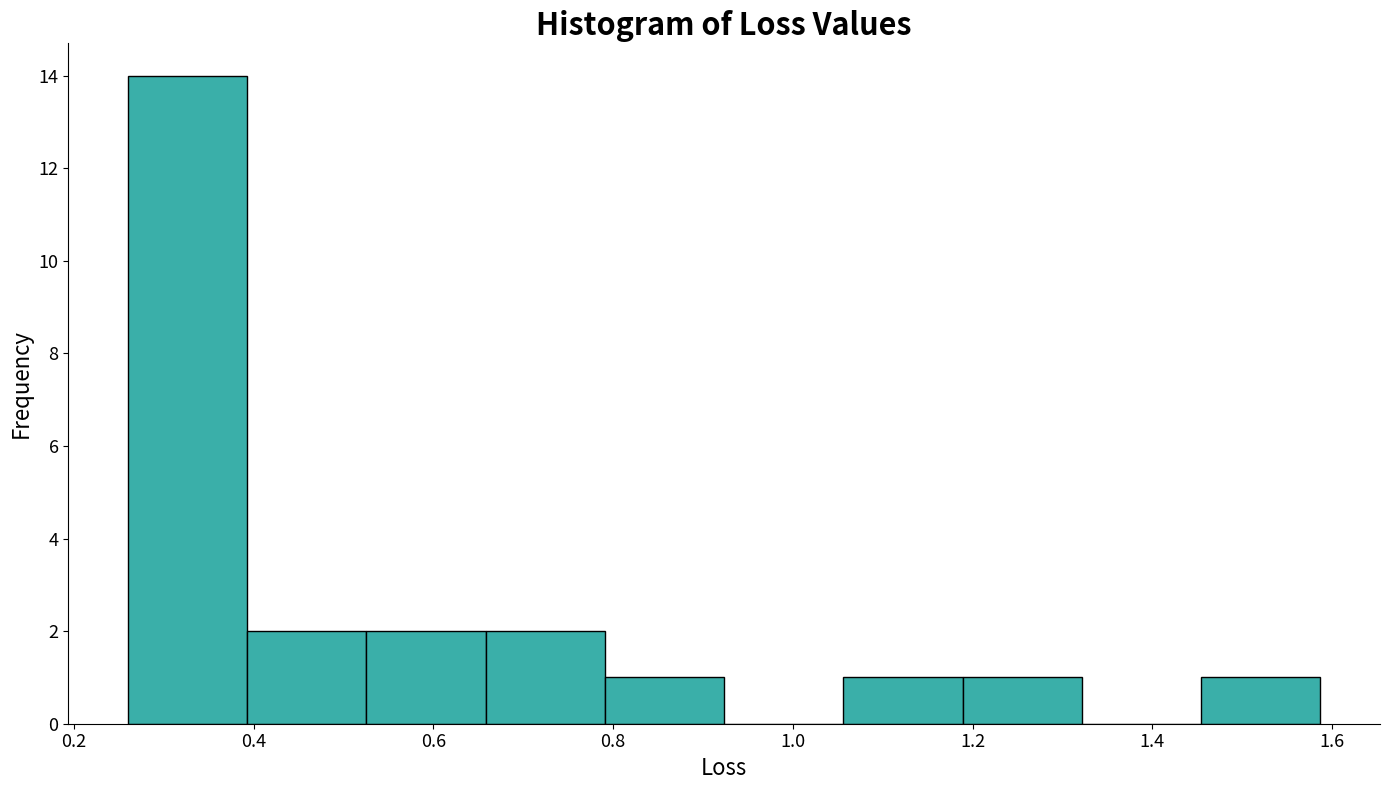

Reading left to right, list every bar in this chart as the range it spans on the x-axis followed by its height. Neither the bar edges nor the heights are printed on the chart, so give them approximately, as read against the axes.

0.26 to 0.40: 14
0.40 to 0.52: 2
0.52 to 0.66: 2
0.66 to 0.80: 2
0.80 to 0.92: 1
0.92 to 1.06: 0
1.06 to 1.18: 1
1.18 to 1.32: 1
1.32 to 1.46: 0
1.46 to 1.58: 1